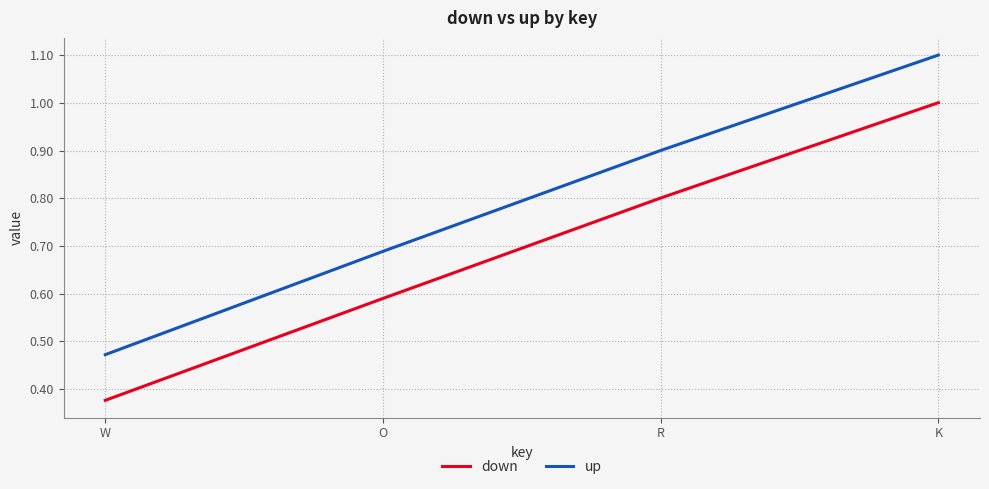

At which label is up closest to 0?

W